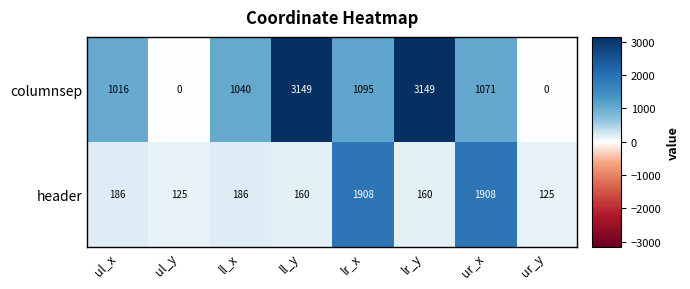

What value does the header series have at ll_x, to the nearest 10?

190